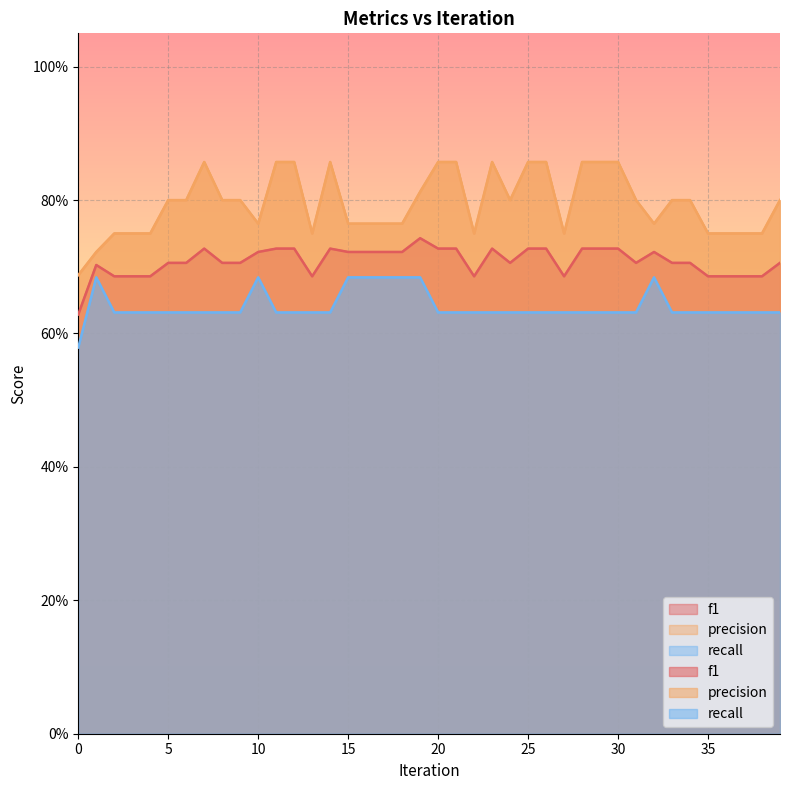

Is it true that f1 equals 1.2 at 30?

False